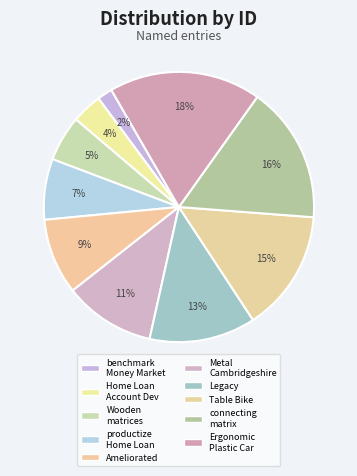

Is it true that Table Bike is 2% of the pie?

False